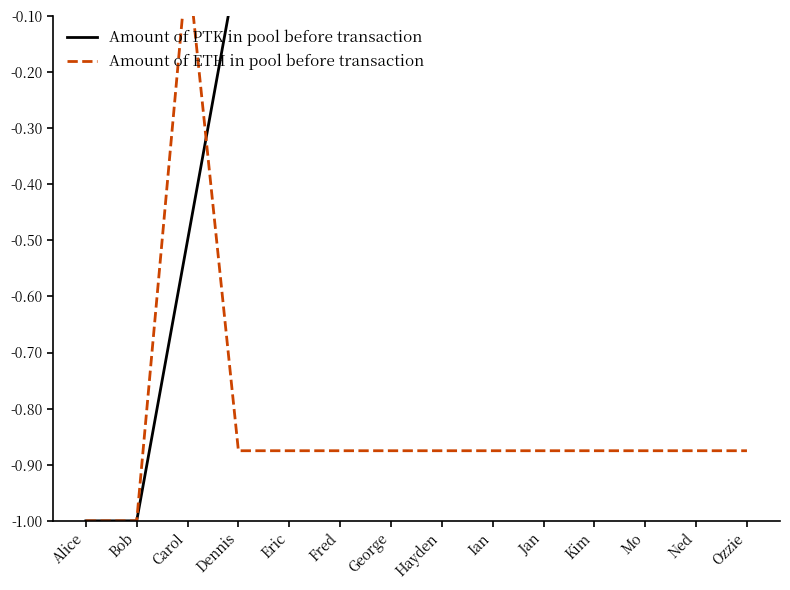

What are all the series names shown in the legend?

Amount of PTK in pool before transaction, Amount of ETH in pool before transaction